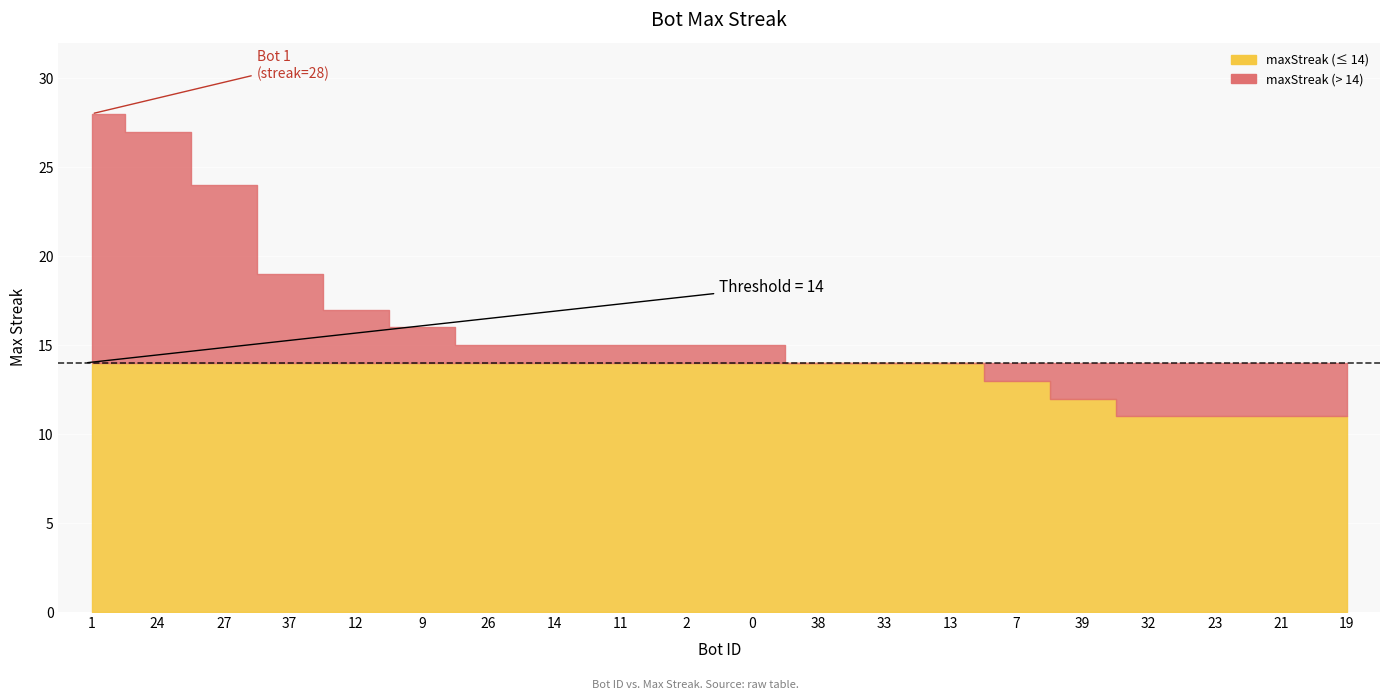

Reading left to right, list all the values displayed in this chart.

1=28	24=27	27=24	37=19	12=17	9=16	26=15	14=15	11=15	2=15	0=15	38=14	33=14	13=14	7=13	39=12	32=11	23=11	21=11	19=11